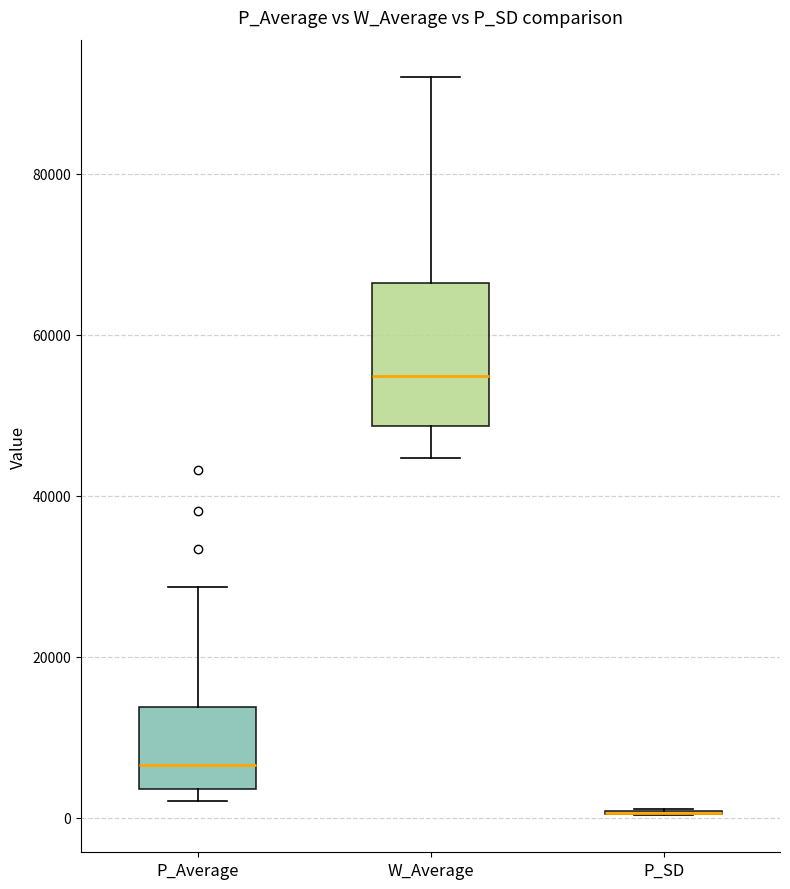

Reading left to right, transcribe this box plot: for each box, give where its median line is, the range the box spans, and where its two whiskers end, as read against the y-axis. The values are not printed on the chart, so give them approximately, as read against the axis.

P_Average: median 6000, box 4000 to 14000, whiskers 2000 to 28000
W_Average: median 54000, box 48000 to 66000, whiskers 44000 to 92000
P_SD: box collapsed to a line at 0, whiskers 0 to 2000